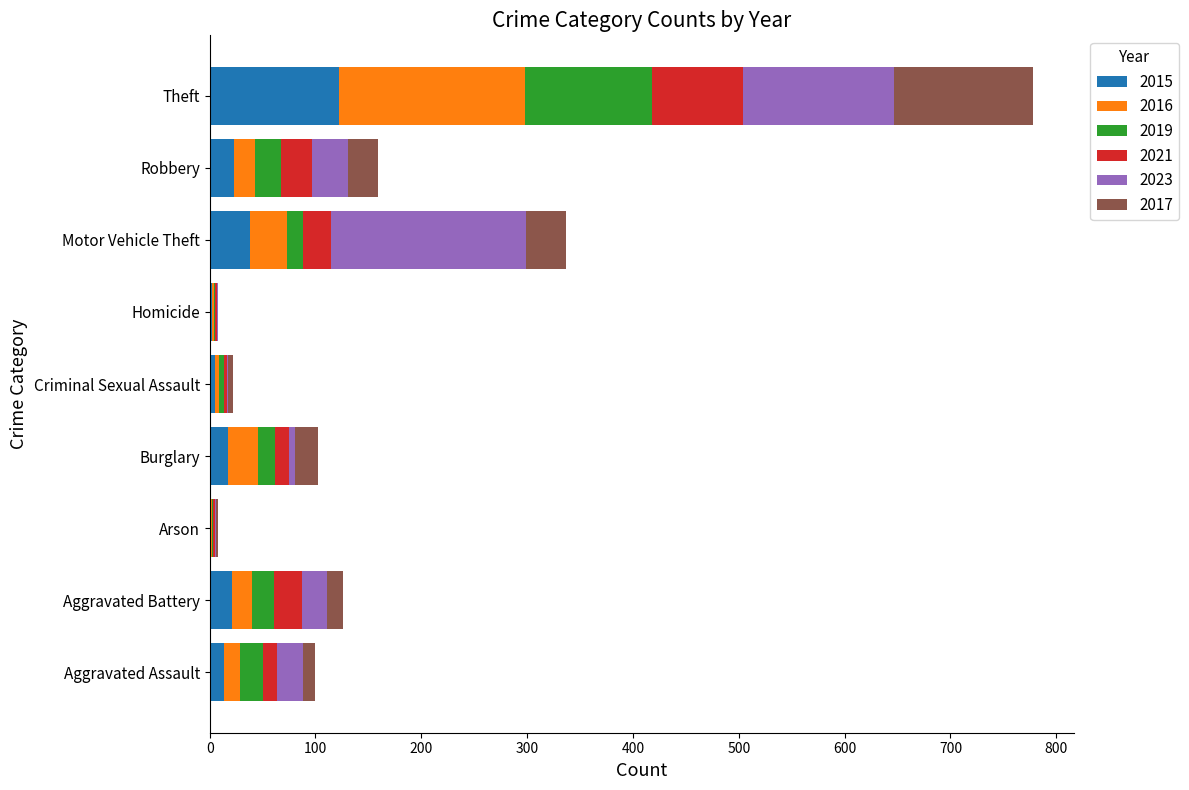

At which category is the sum across all series the highest?

Theft